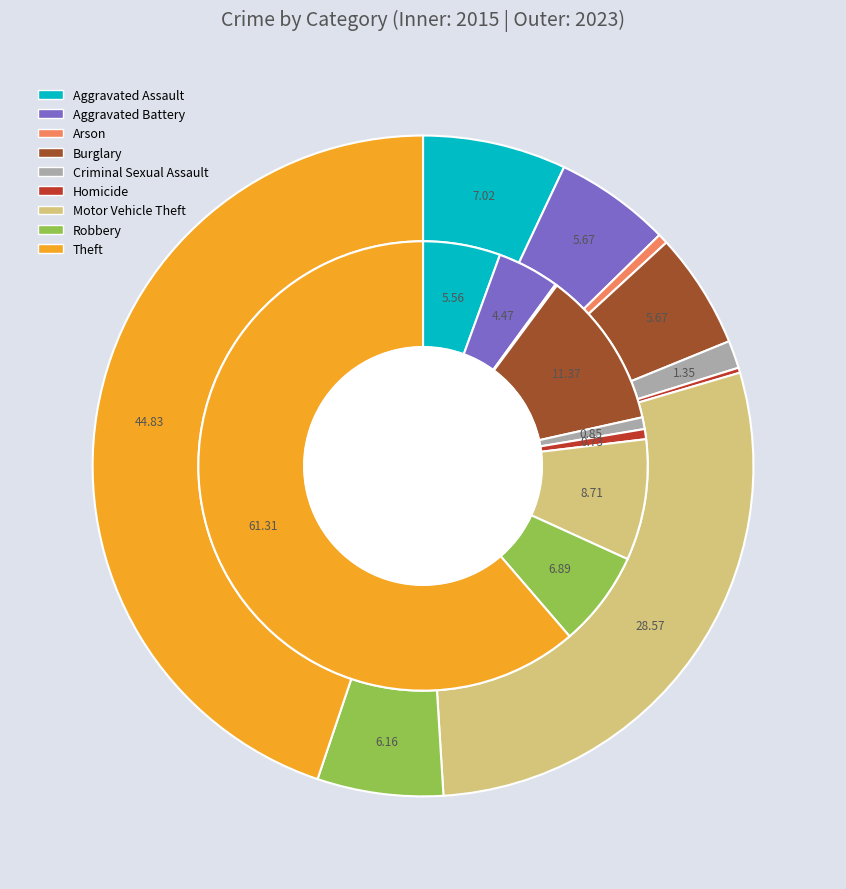

The Aggravated Assault slice represents 1% of the pie. True or false?

False